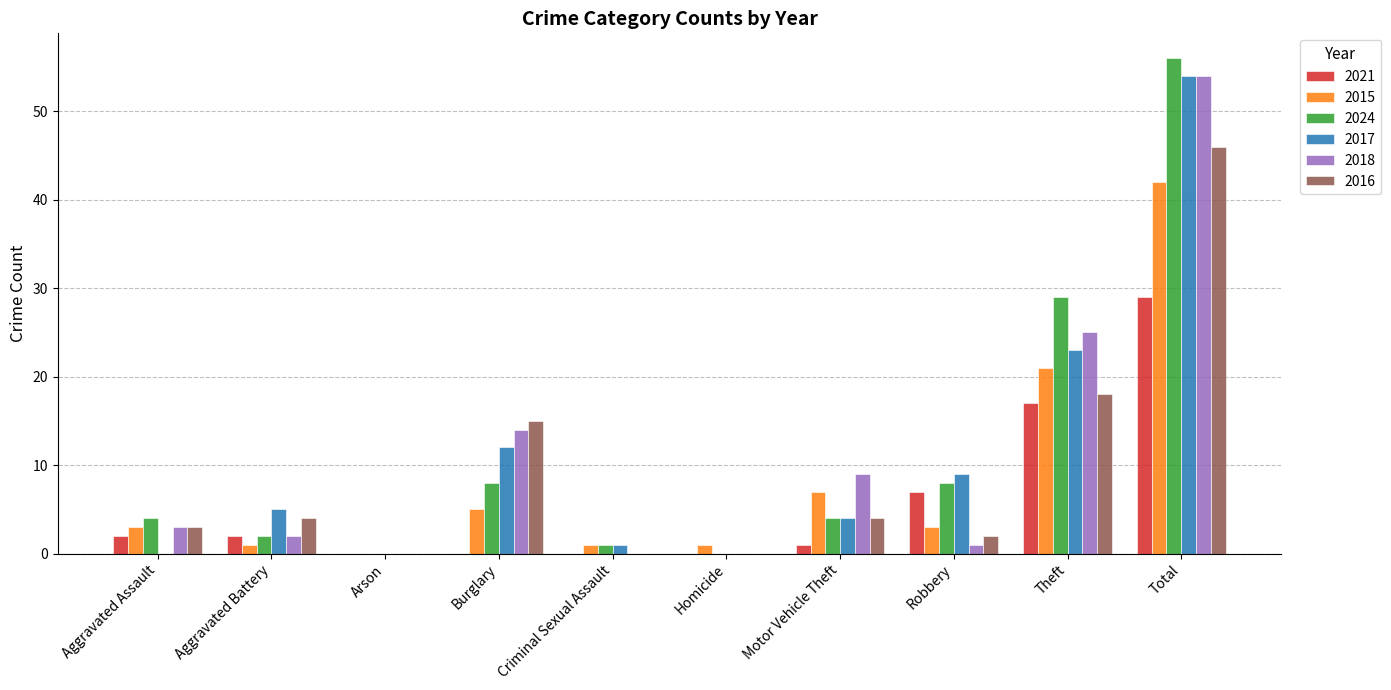

What is the sum of all 2016 values?

92